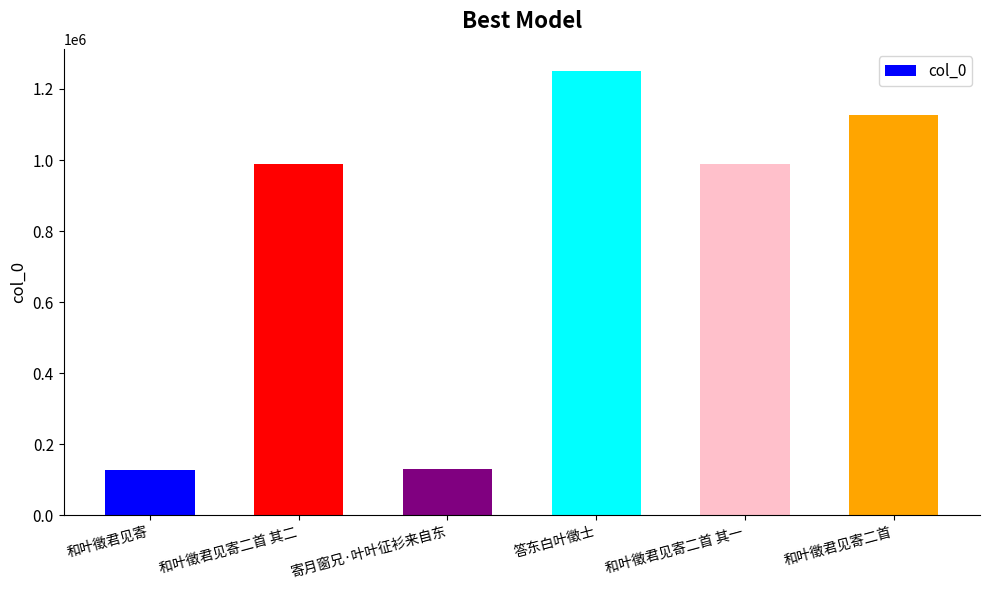

Between 和叶徵君见寄二首 其一 and 和叶徵君见寄, which is larger?

和叶徵君见寄二首 其一